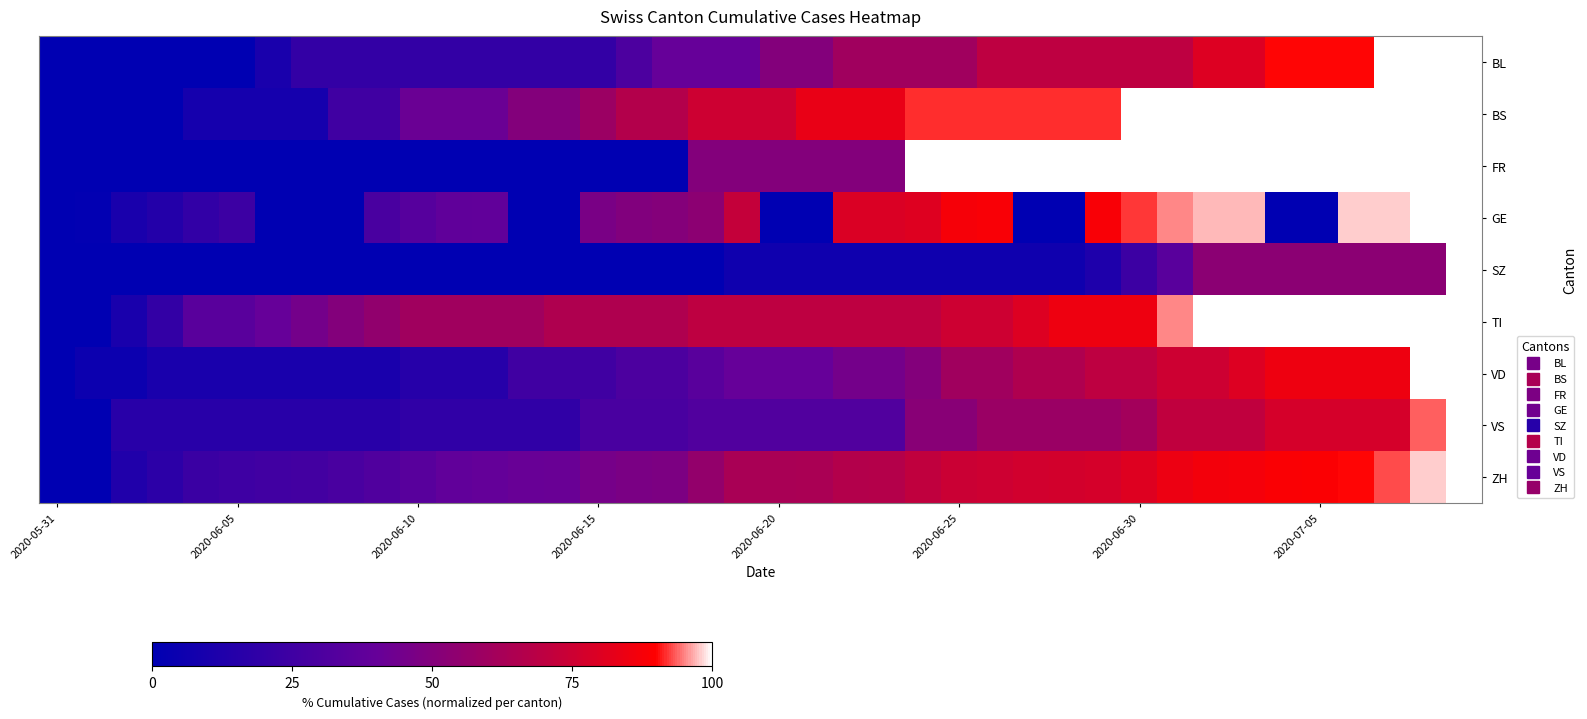

Reading left to right, extract all data points from this chart.

BL: 0.0	0.0	0.0	0.0	0.0	0.0	10.0	20.0	20.0	20.0	20.0	20.0	20.0	20.0	20.0	20.0	30.0	40.0	40.0	40.0	50.0	50.0	60.0	60.0	60.0	60.0	70.0	70.0	70.0	70.0	70.0	70.0	80.0	80.0	90.0	90.0	90.0	100.0	100.0	100.0
BS: 0.0	0.0	0.0	0.0	8.3	8.3	8.3	8.3	25.0	25.0	41.7	41.7	41.7	50.0	50.0	58.3	66.7	66.7	75.0	75.0	75.0	83.3	83.3	83.3	91.7	91.7	91.7	91.7	91.7	91.7	100.0	100.0	100.0	100.0	100.0	100.0	100.0	100.0	100.0	100.0
FR: 0.0	0.0	0.0	0.0	0.0	0.0	0.0	0.0	0.0	0.0	0.0	0.0	0.0	0.0	0.0	0.0	0.0	0.0	50.0	50.0	50.0	50.0	50.0	50.0	100.0	100.0	100.0	100.0	100.0	100.0	100.0	100.0	100.0	100.0	100.0	100.0	100.0	100.0	100.0	100.0
GE: 0.0	1.0	9.9	13.9	19.8	23.8	0.0	0.0	0.0	28.7	33.7	37.6	38.6	0.0	0.0	46.5	49.5	50.5	53.5	72.3	0.0	0.0	79.2	79.2	80.2	87.1	88.1	0.0	0.0	88.1	92.1	95.0	97.0	97.0	0.0	0.0	98.0	98.0	100.0	100.0
SZ: 0.0	0.0	0.0	0.0	0.0	0.0	0.0	0.0	0.0	0.0	0.0	0.0	0.0	0.0	0.0	0.0	0.0	0.0	0.0	5.9	5.9	5.9	5.9	5.9	5.9	5.9	5.9	5.9	5.9	11.8	23.5	35.3	52.9	52.9	52.9	52.9	52.9	52.9	52.9	100.0
TI: 0.0	0.0	10.0	20.0	35.0	35.0	40.0	45.0	50.0	55.0	60.0	60.0	60.0	60.0	65.0	65.0	65.0	65.0	70.0	70.0	70.0	70.0	70.0	70.0	70.0	75.0	75.0	80.0	85.0	85.0	85.0	95.0	100.0	100.0	100.0	100.0	100.0	100.0	100.0	100.0
VD: 0.0	5.0	5.0	10.0	10.0	10.0	10.0	10.0	10.0	10.0	15.0	15.0	15.0	25.0	25.0	25.0	30.0	30.0	35.0	40.0	40.0	40.0	45.0	45.0	50.0	60.0	60.0	65.0	65.0	70.0	70.0	75.0	75.0	80.0	85.0	85.0	85.0	85.0	100.0	100.0
VS: 0.0	0.0	16.1	16.1	16.1	16.1	16.1	16.1	16.1	16.1	19.4	19.4	19.4	19.4	19.4	29.0	29.0	29.0	32.3	32.3	32.3	32.3	32.3	32.3	51.6	51.6	58.1	58.1	58.1	58.1	61.3	71.0	71.0	71.0	77.4	77.4	77.4	77.4	93.5	100.0
ZH: 0.0	0.3	13.2	17.7	22.9	24.3	25.7	26.4	29.2	31.6	34.7	38.5	39.2	40.6	41.3	45.5	46.9	47.9	55.6	63.2	63.2	63.5	66.7	67.0	70.8	74.3	75.3	76.4	76.7	77.4	80.2	84.4	86.5	86.8	88.5	88.9	89.9	92.7	97.9	100.0